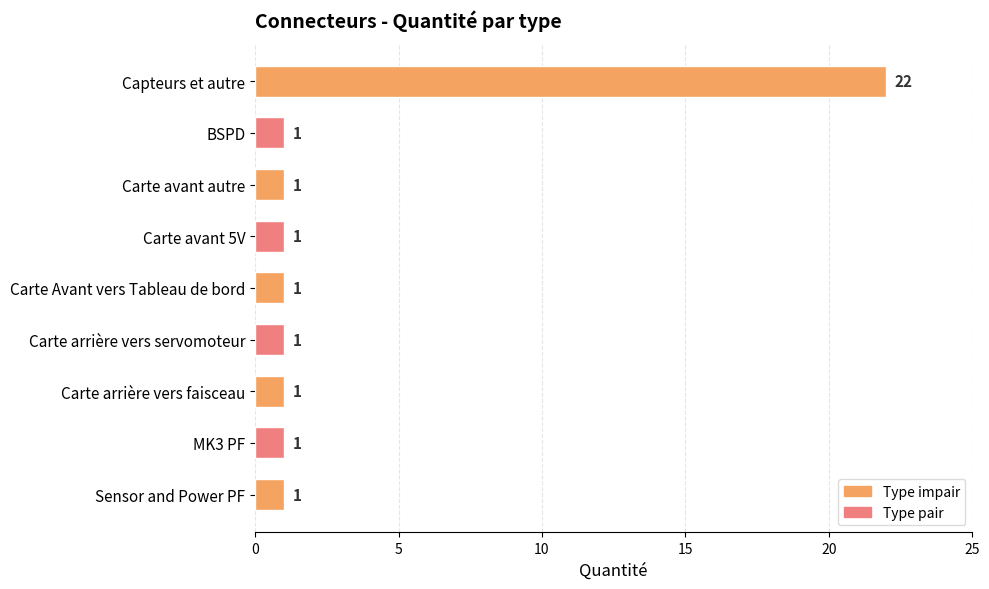

The value at MK3 PF is 1. True or false?

True